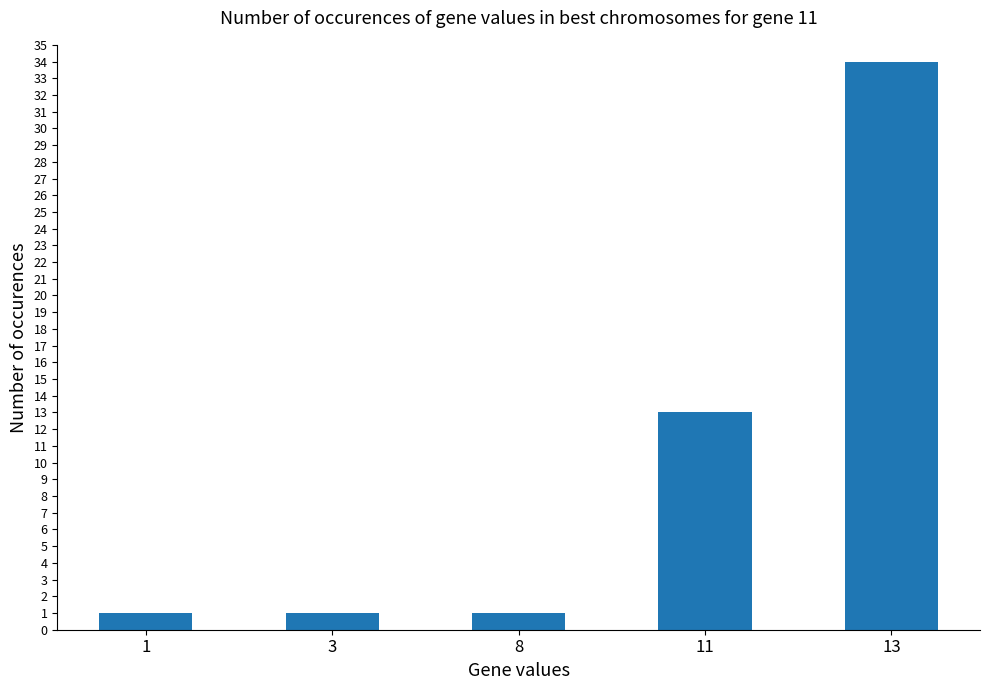

Which category has the highest value across all series?

13